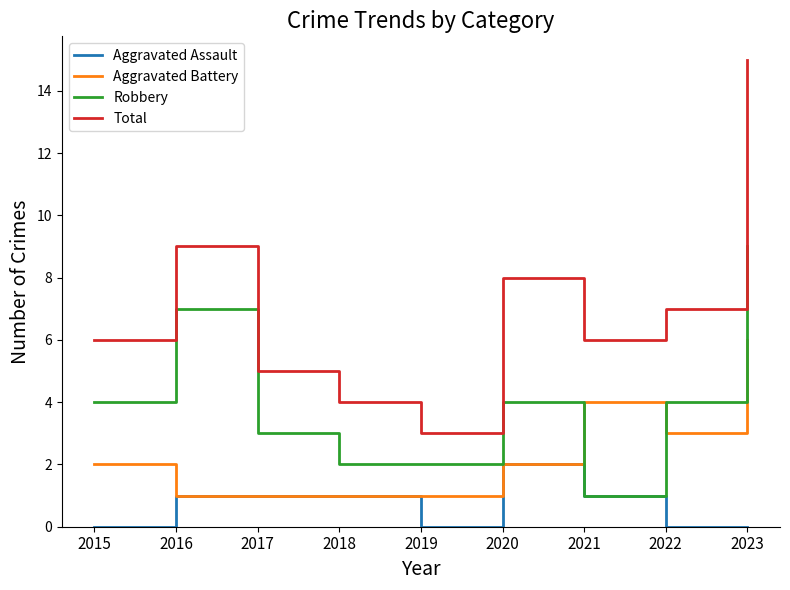

What is the average value of the Aggravated Assault series?

1